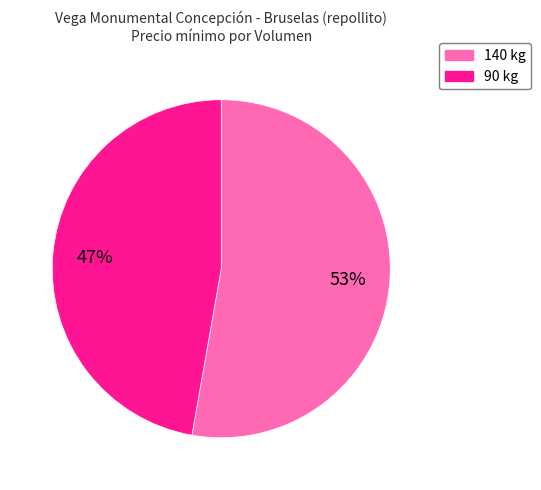

How many slices are in this pie chart?

2